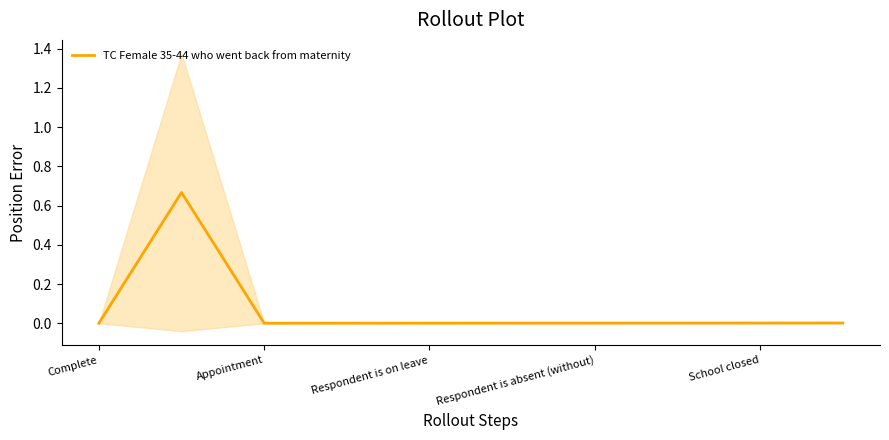

The TC Female 35-44 who went back from maternity series shows 0.0 at Appointment. True or false?

True